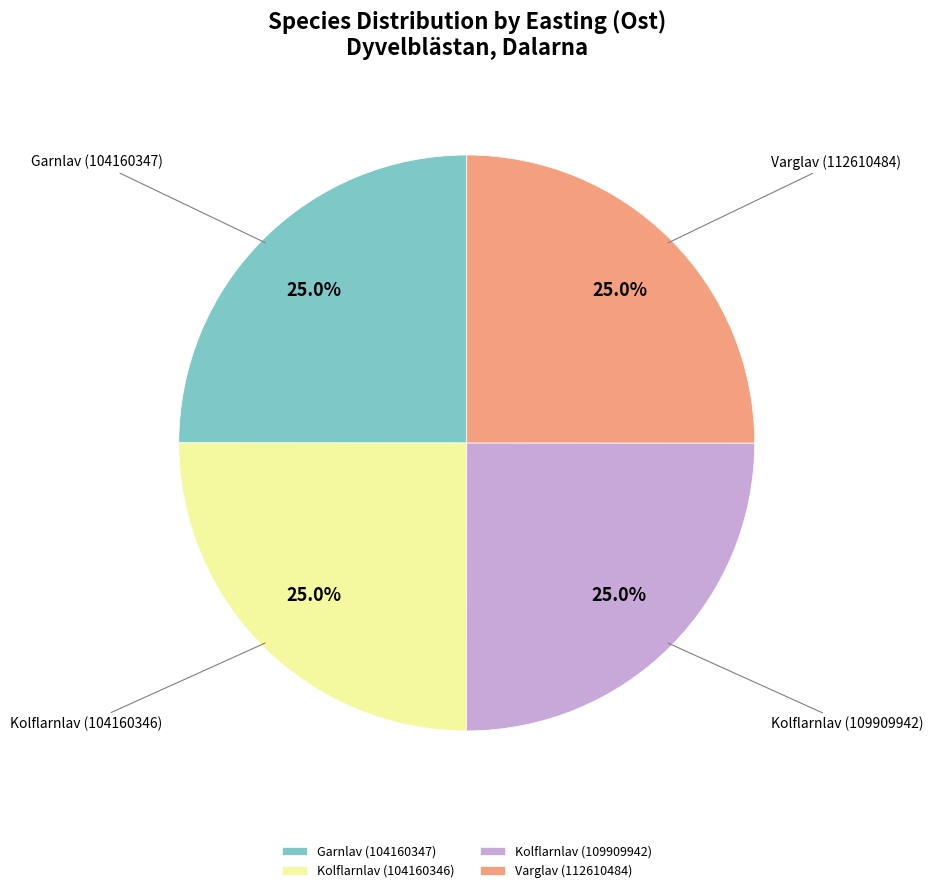

Approximately how many times larger is the value at Varglav (112610484) compared to Kolflarnlav (109909942)?

1.0